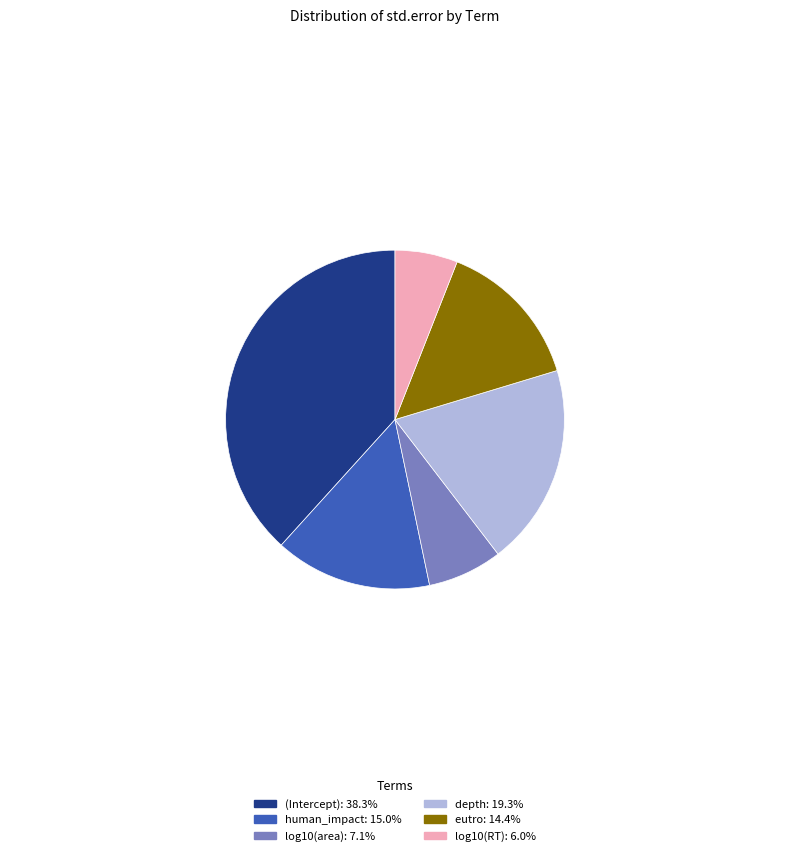

Is there a majority slice in this chart?

No